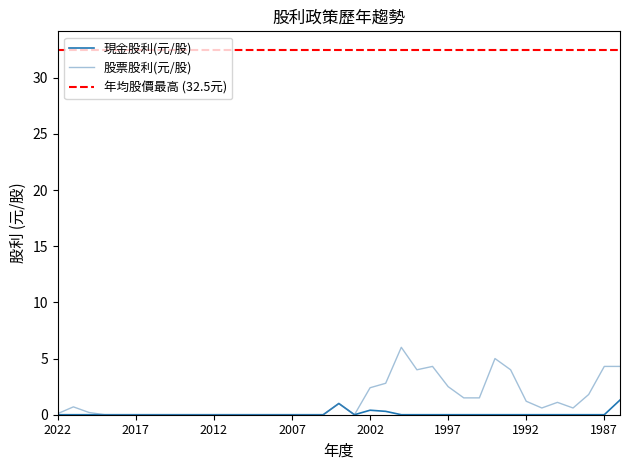

What is the greatest value displayed?

6.0